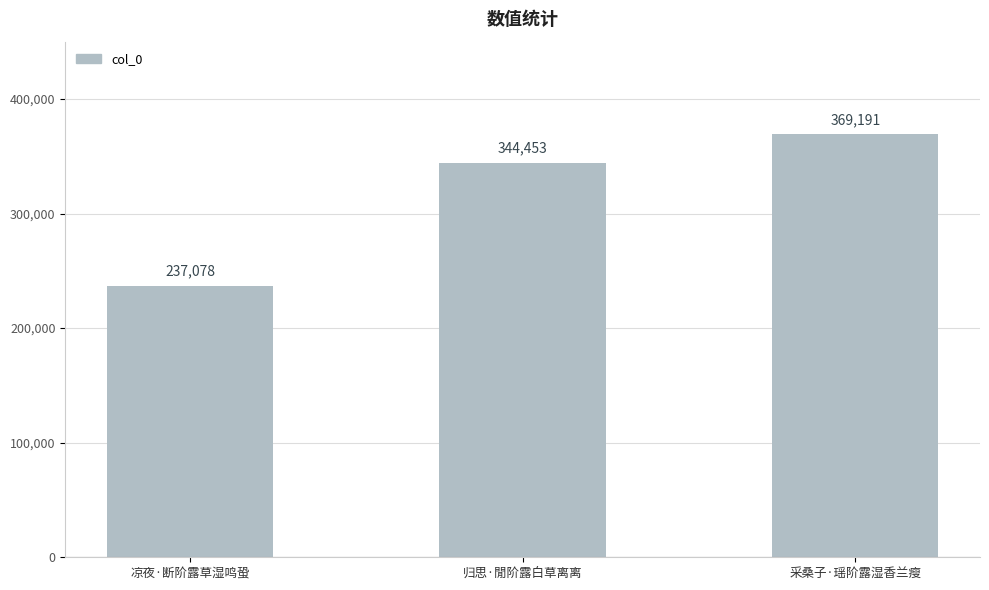

Reading right to left, transcribe all the data shown in this chart.

采桑子·瑶阶露湿香兰瘦=369191	归思·閒阶露白草离离=344453	凉夜·断阶露草湿鸣蛩=237078